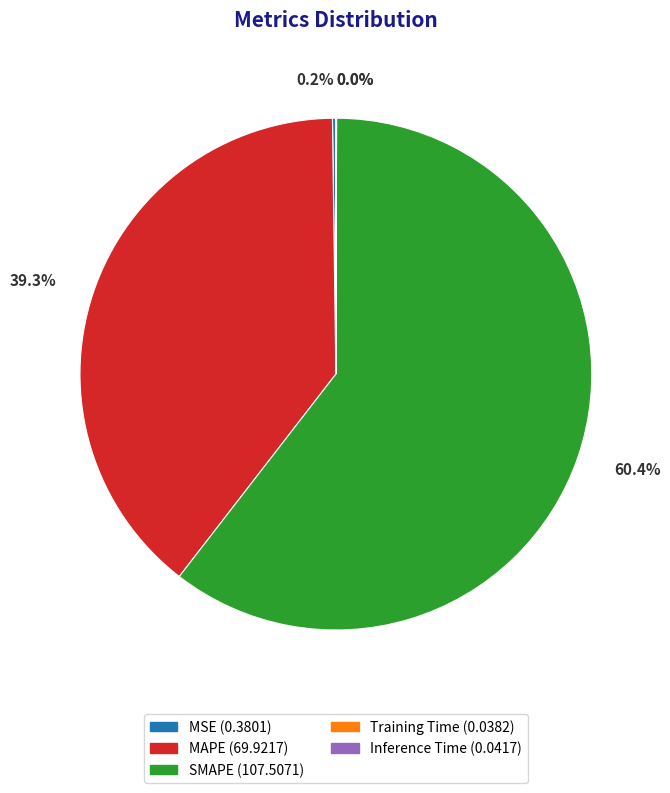

What percentage is the SMAPE slice, to the nearest percent?

60%